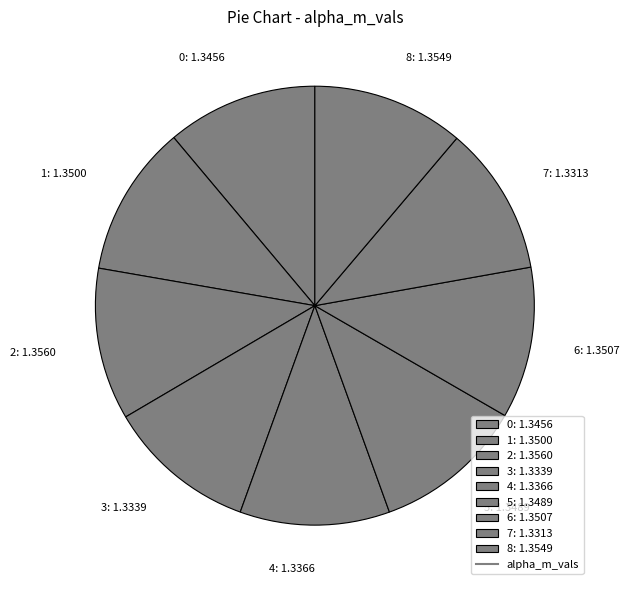

Combined, do 3: 1.3339 and 7: 1.3313 account for over 50%?

No